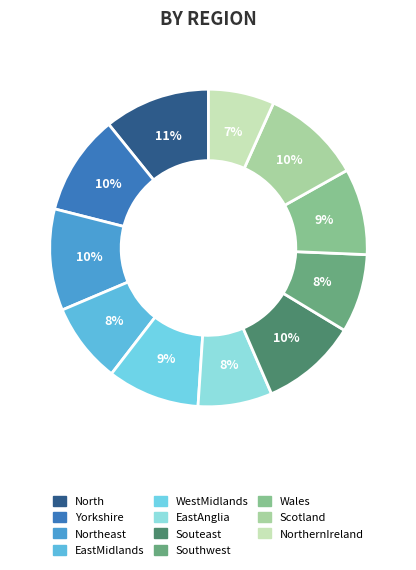

Which category has the biggest portion of the pie?

North